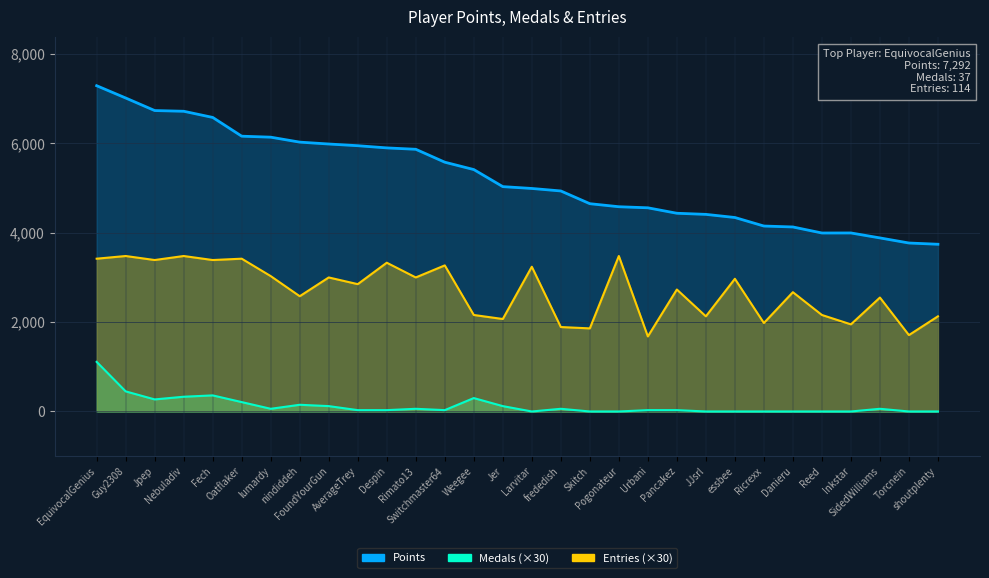

What is the difference between the second highest and second lowest values in the Medals series?

450